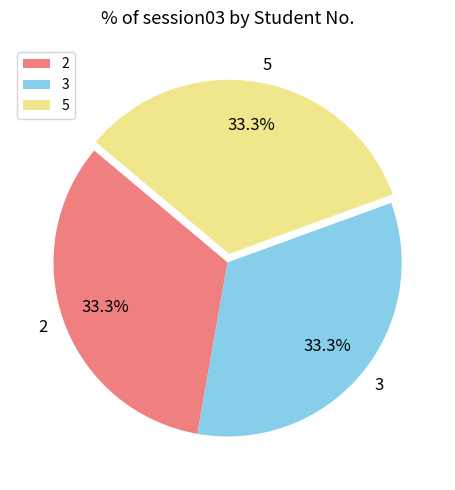

The 2 slice represents 44% of the pie. True or false?

False